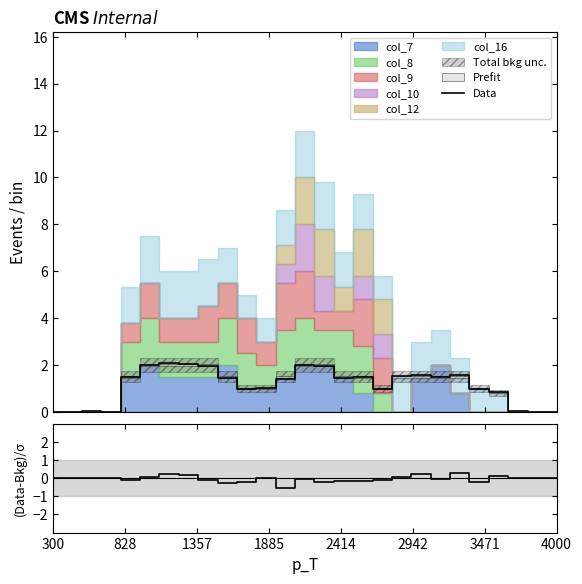

Which has a higher value, 15 or 10?

15